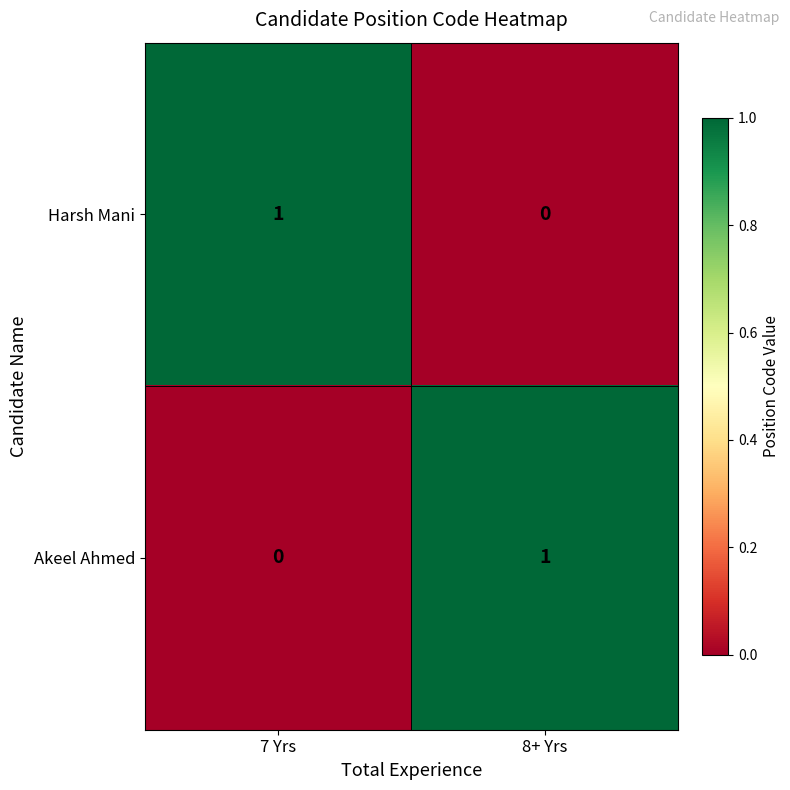

True or false: Harsh Mani has a value of 1 at 7 Yrs.

True